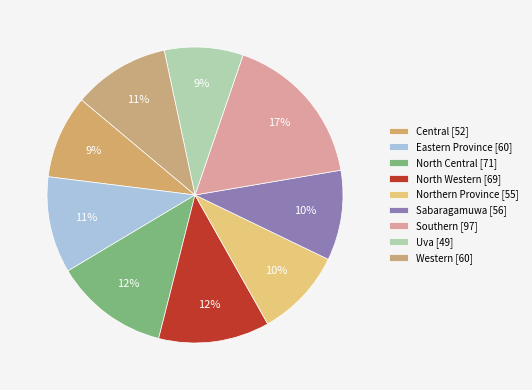

How much of the chart is everything except North Central?

87.5%